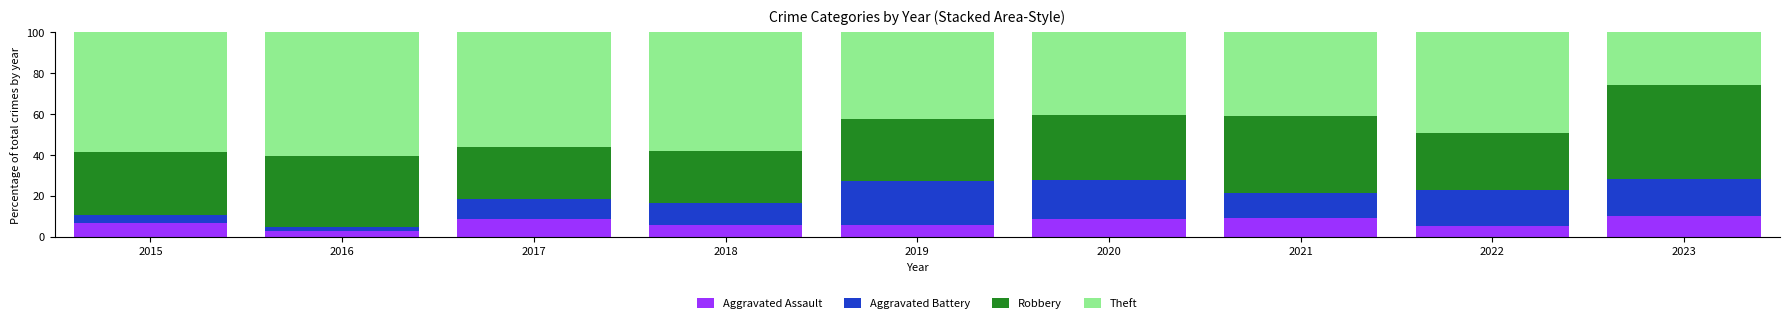

Count the number of data series in this chart.

4